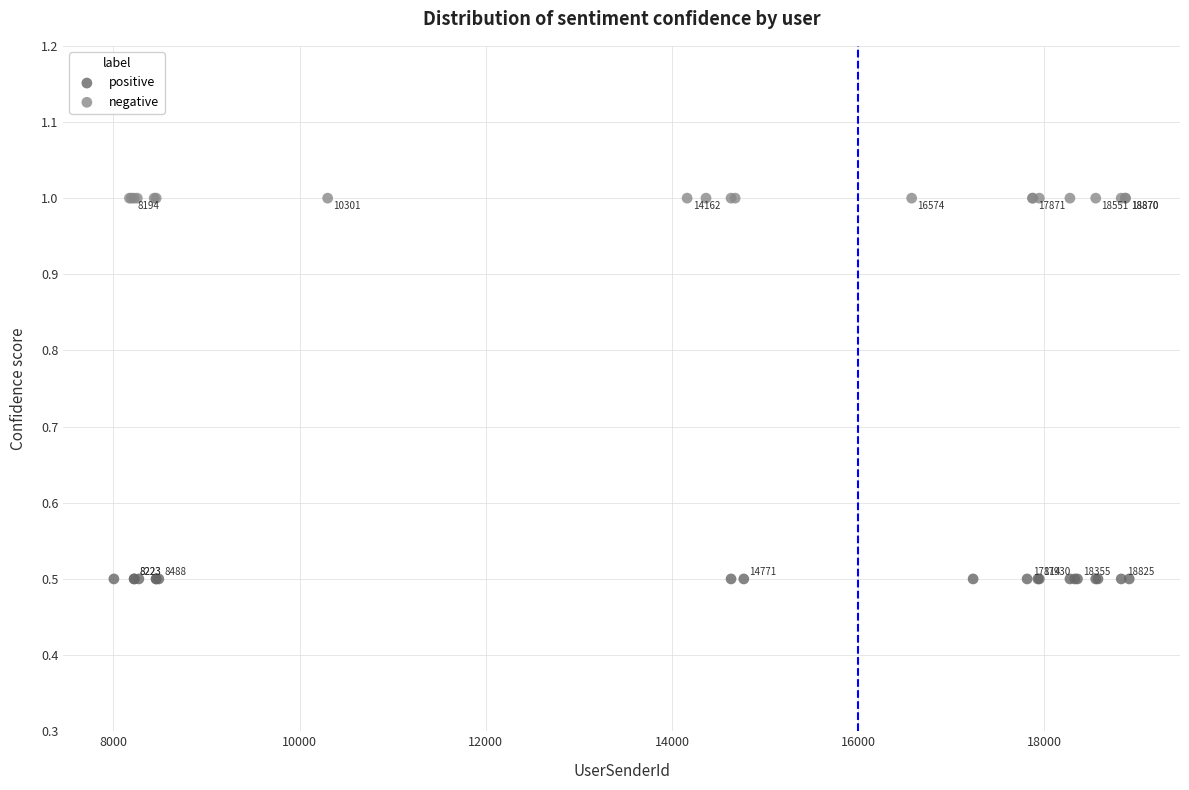

Which series reaches the maximum Y coordinate?

negative